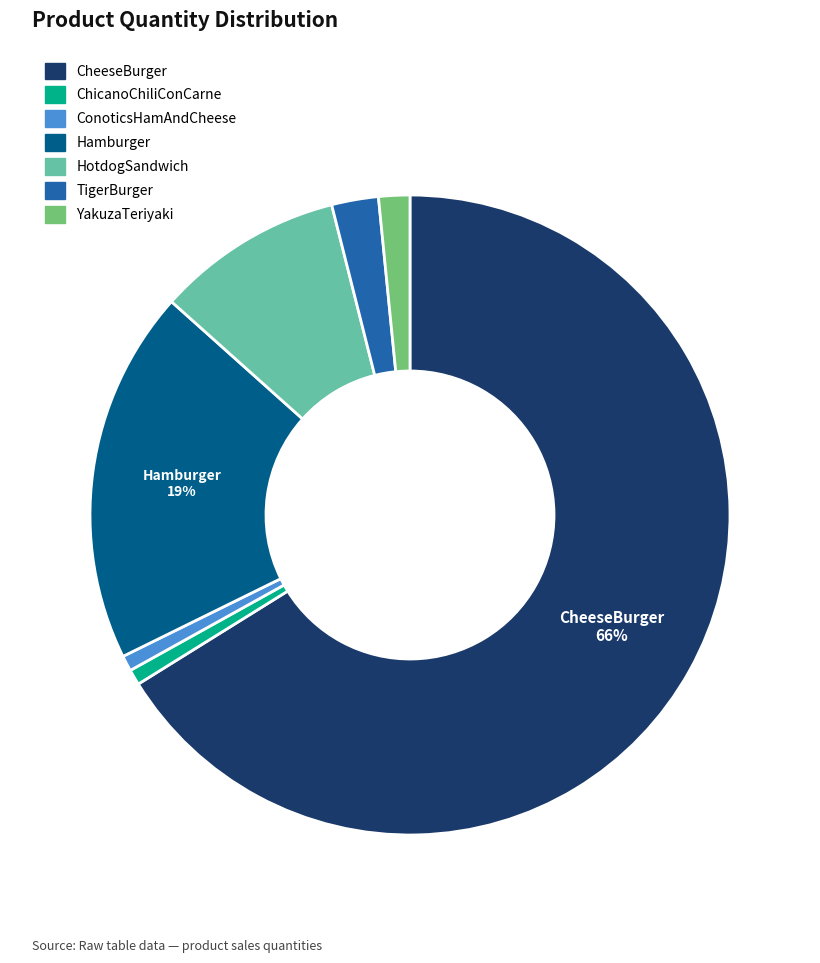

To the nearest percent, what is the difference between the Hamburger and TigerBurger slice percentages?

17%